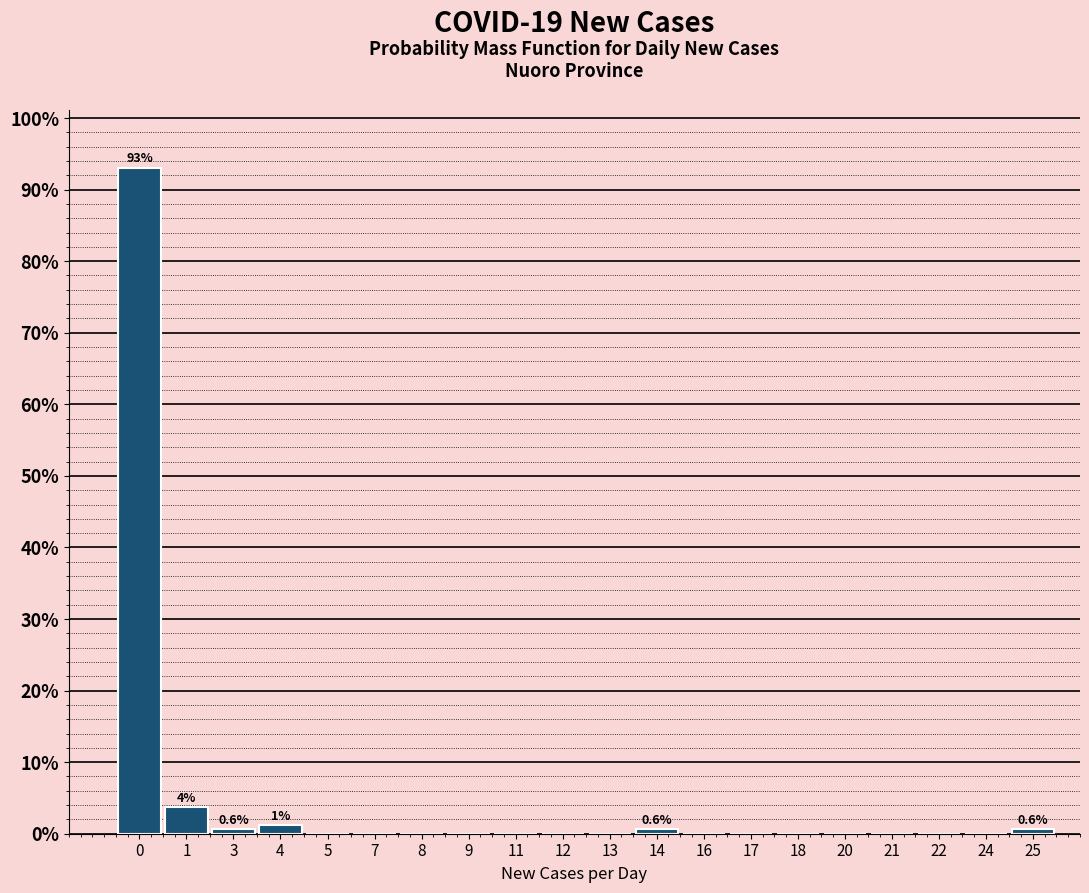

Reading left to right, what are all the values shown in this chart?

0=93.1	1=3.8	3=0.6	4=1.3	5=0.0	7=0.0	8=0.0	9=0.0	11=0.0	12=0.0	13=0.0	14=0.6	16=0.0	17=0.0	18=0.0	20=0.0	21=0.0	22=0.0	24=0.0	25=0.6